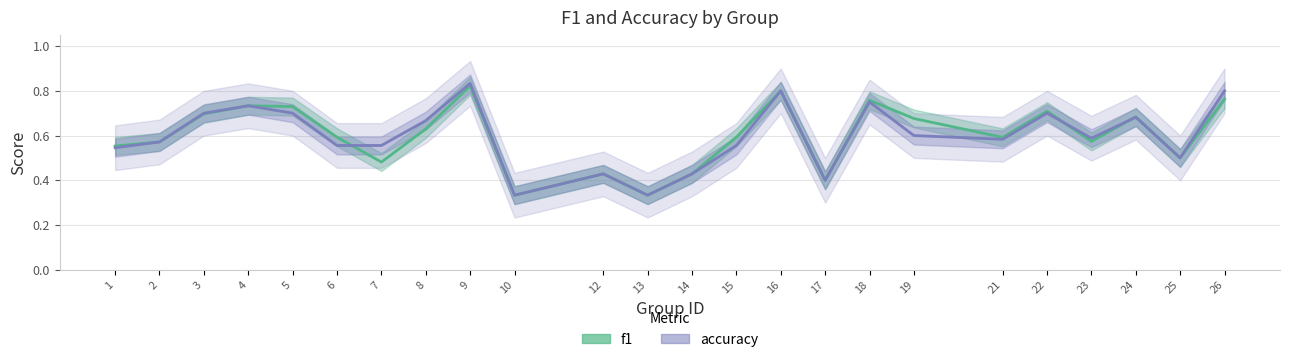

True or false: f1 has a value of 0.3 at 25.

False